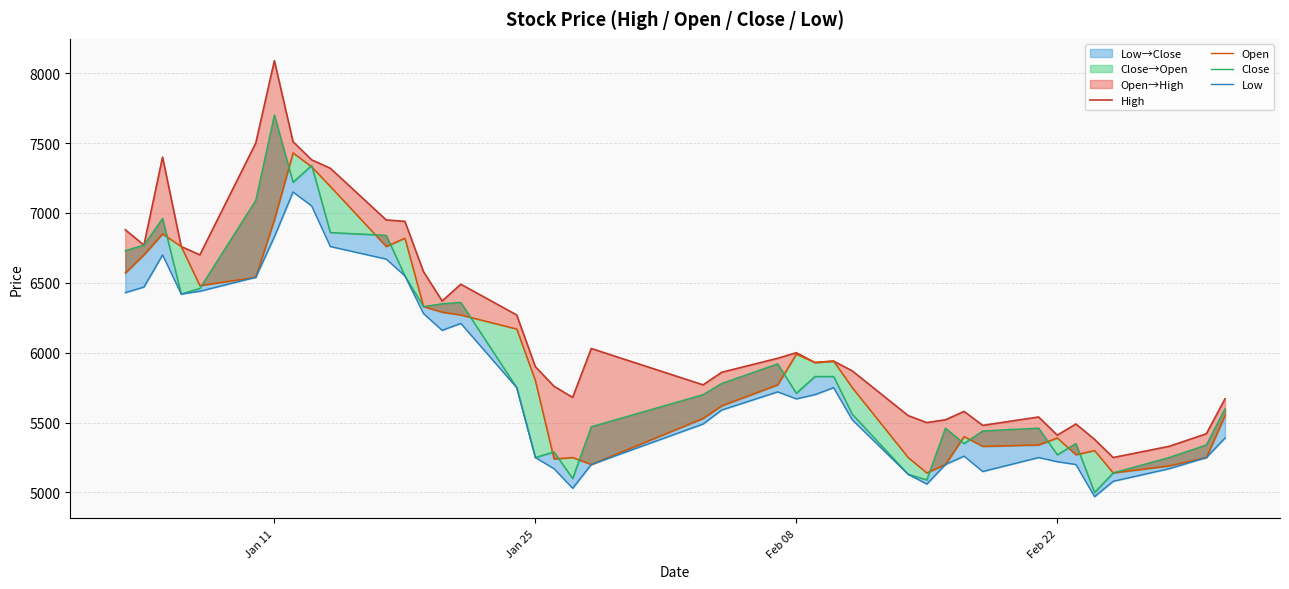

Which category has the highest value in the High series?

Jan 11